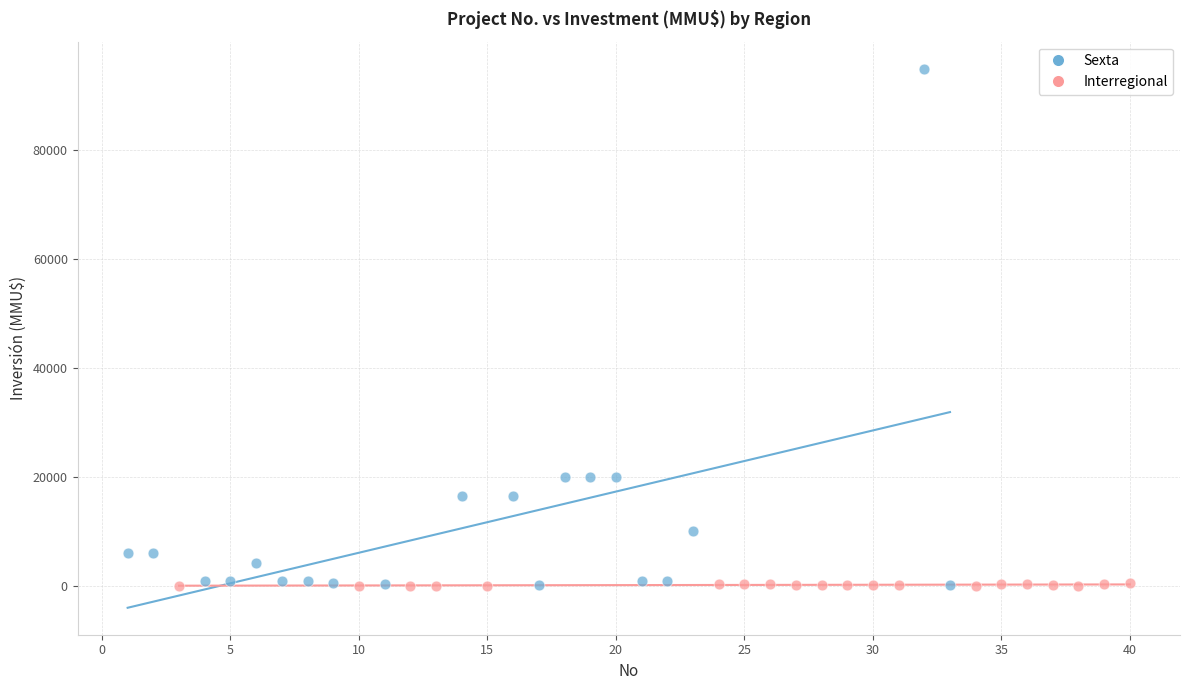

Which series reaches the maximum Y coordinate?

Sexta